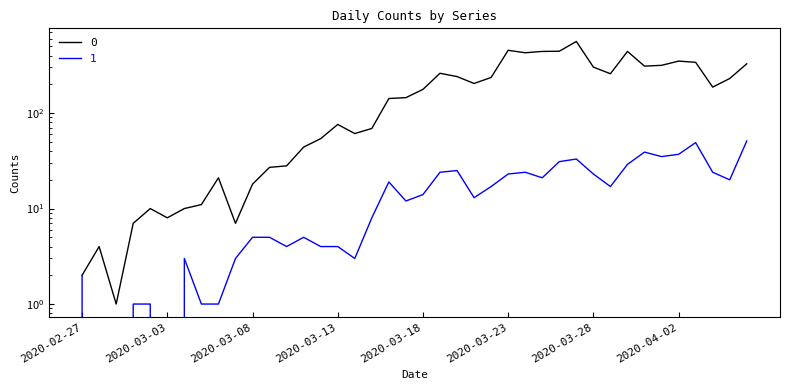

Reading left to right, list all the values displayed in this chart.

0: 2020-02-27=2	2020-02-28=4	2020-02-29=1	2020-03-01=7	2020-03-02=10	2020-03-03=8	2020-03-04=10	2020-03-05=11	2020-03-06=21	2020-03-07=7	2020-03-08=18	2020-03-09=27	2020-03-10=28	2020-03-11=44	2020-03-12=54	2020-03-13=76	2020-03-14=61	2020-03-15=69	2020-03-16=142	2020-03-17=145	2020-03-18=177	2020-03-19=261	2020-03-20=241	2020-03-21=204	2020-03-22=236	2020-03-23=454	2020-03-24=428	2020-03-25=442	2020-03-26=444	2020-03-27=562	2020-03-28=303	2020-03-29=258	2020-03-30=442	2020-03-31=310	2020-04-01=316	2020-04-02=350	2020-04-03=340	2020-04-04=187	2020-04-05=230	2020-04-06=328
1: 2020-02-27=2	2020-02-28=0	2020-02-29=0	2020-03-01=1	2020-03-02=1	2020-03-03=0	2020-03-04=3	2020-03-05=1	2020-03-06=1	2020-03-07=3	2020-03-08=5	2020-03-09=5	2020-03-10=4	2020-03-11=5	2020-03-12=4	2020-03-13=4	2020-03-14=3	2020-03-15=8	2020-03-16=19	2020-03-17=12	2020-03-18=14	2020-03-19=24	2020-03-20=25	2020-03-21=13	2020-03-22=17	2020-03-23=23	2020-03-24=24	2020-03-25=21	2020-03-26=31	2020-03-27=33	2020-03-28=23	2020-03-29=17	2020-03-30=29	2020-03-31=39	2020-04-01=35	2020-04-02=37	2020-04-03=49	2020-04-04=24	2020-04-05=20	2020-04-06=51